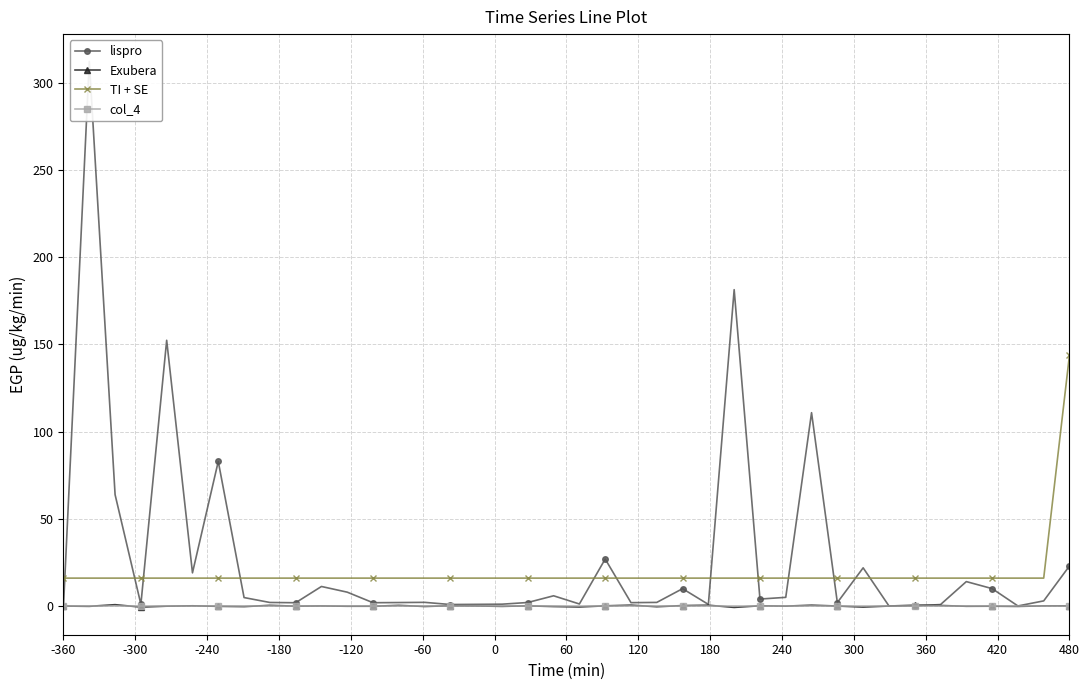

True or false: Exubera has more than 2 points higher than both neighbors.

True